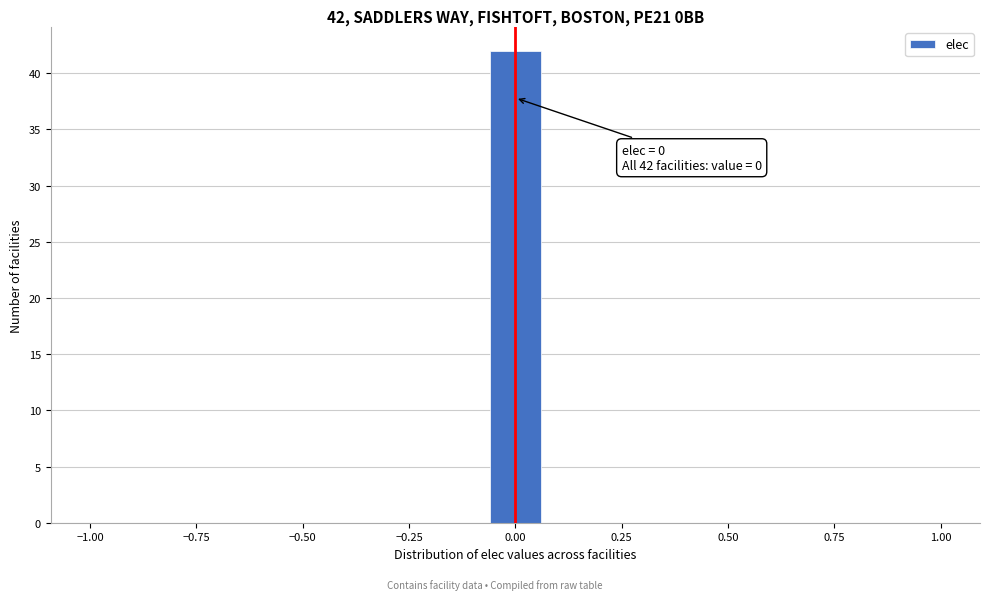

Read against the x-axis, roughly where is the centre of the tallest bar?

0.00